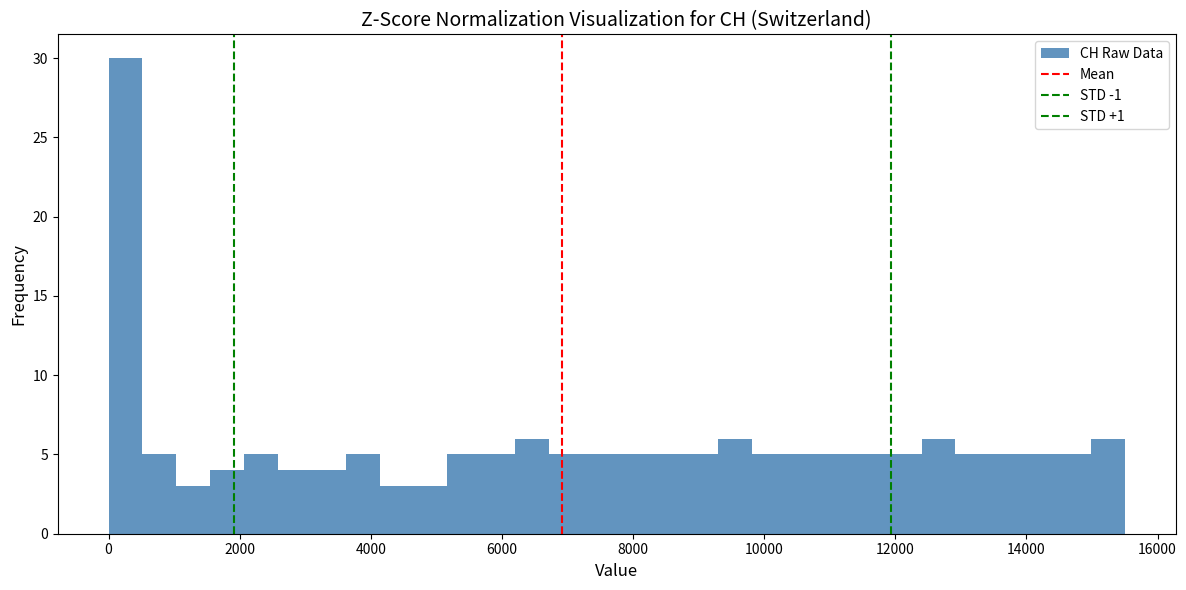

Read against the x-axis, roughly where is the centre of the tallest bar?

200